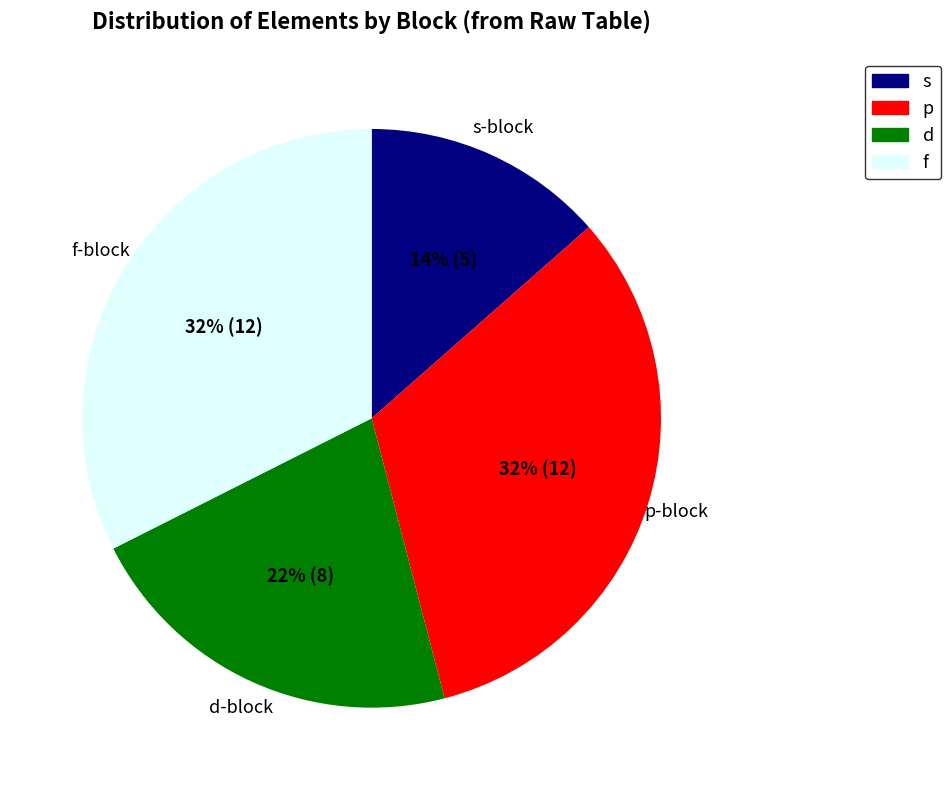

The d slice represents 9% of the pie. True or false?

False